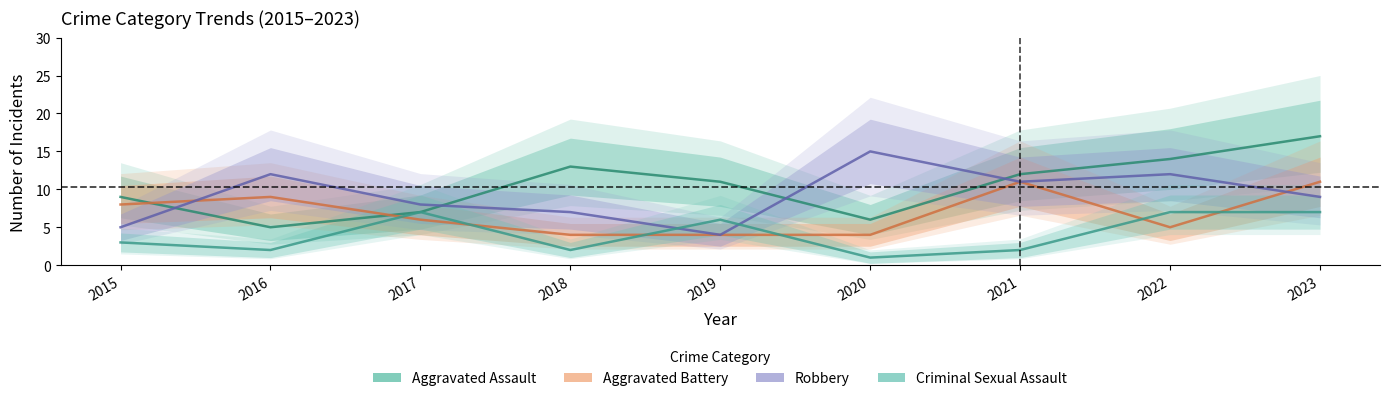

Which label corresponds to the largest value in the chart?

2023